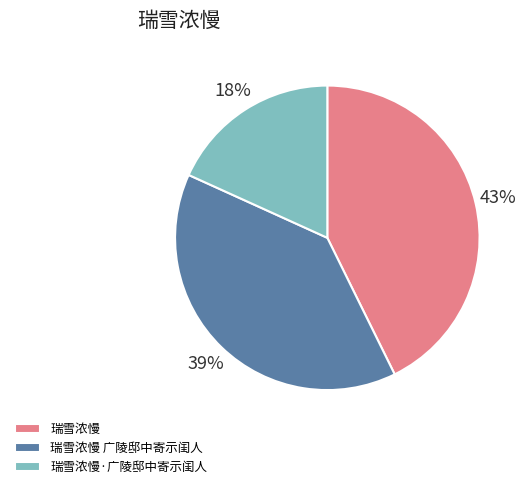

Does 瑞雪浓慢 represent more than half of the total?

No